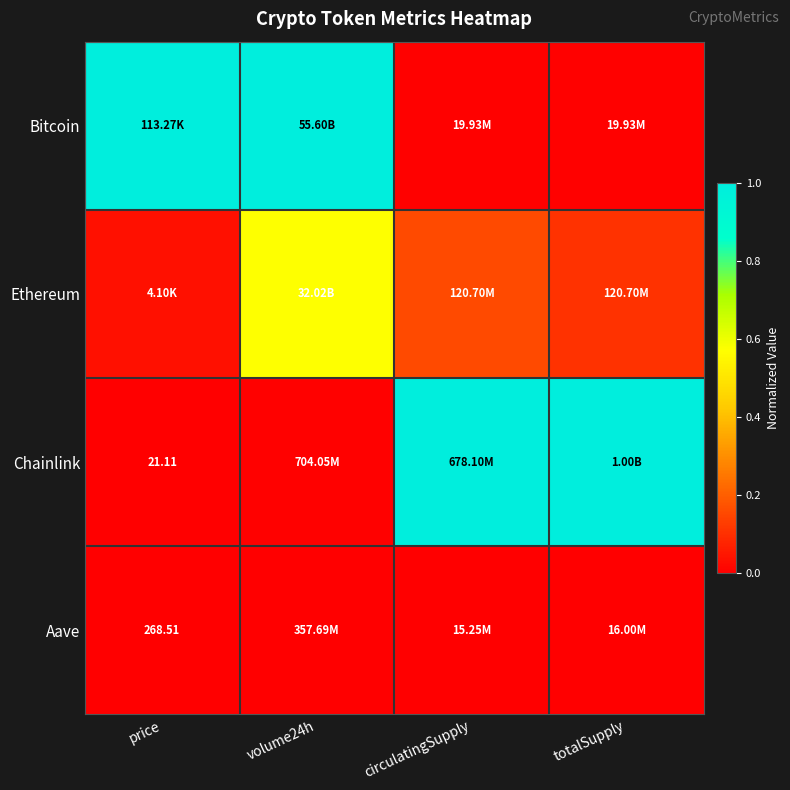

Which has a higher value, price or circulatingSupply?

price